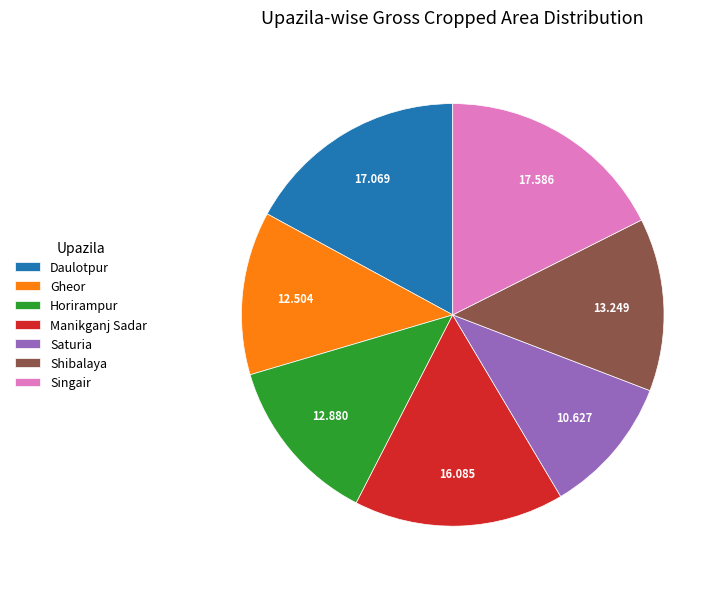

Is the sum of Shibalaya and Saturia greater than half?

No